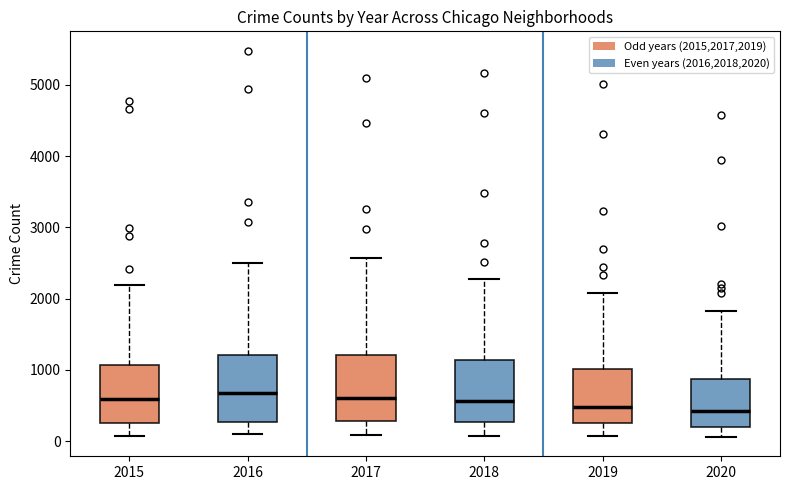

Where is the upper edge of the box at x = 2017 on the y-axis? The values are not printed on the chart, so give them approximately, as read against the axis.

1200